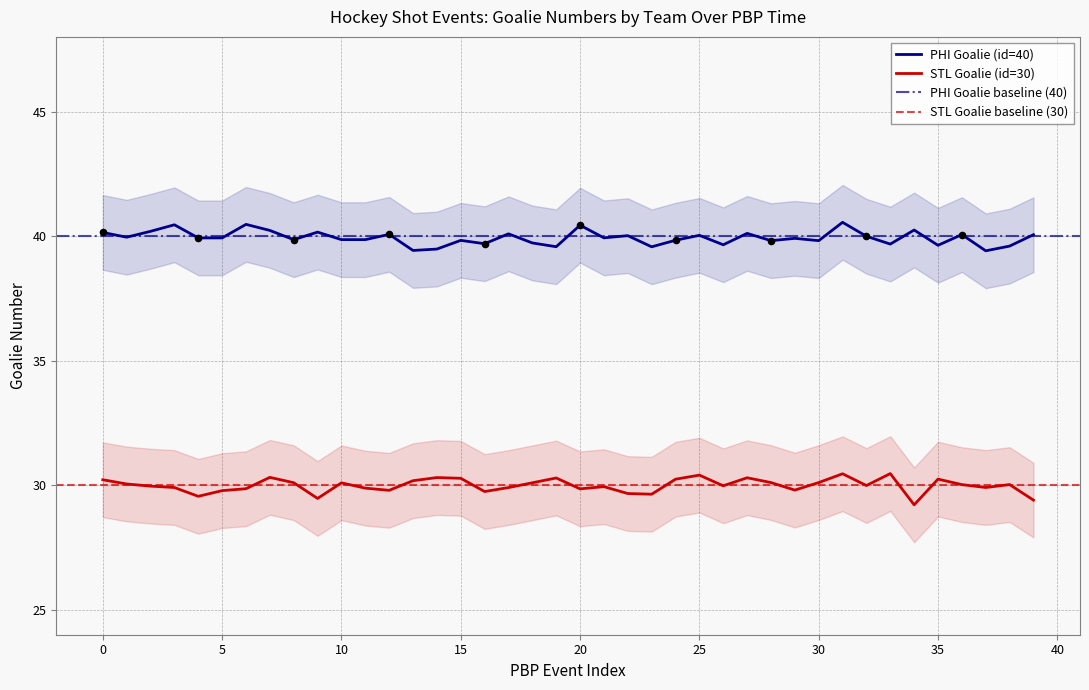

Which series contains the lowest Y value?

STL Goalie